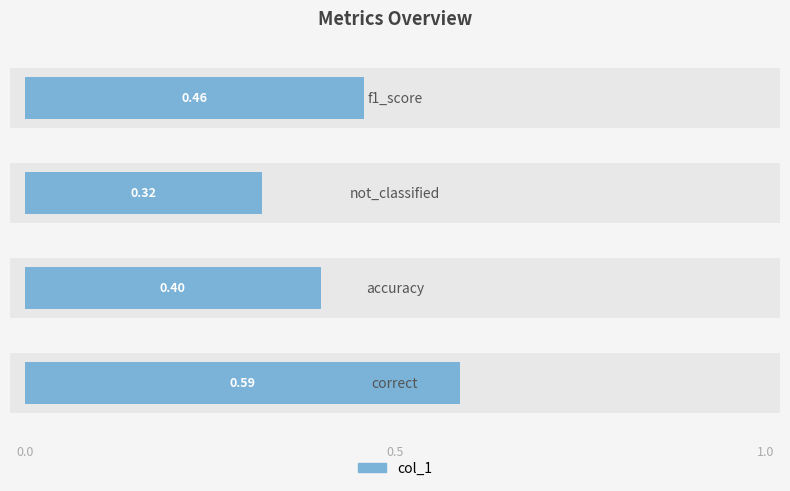

What is the average value?

0.4